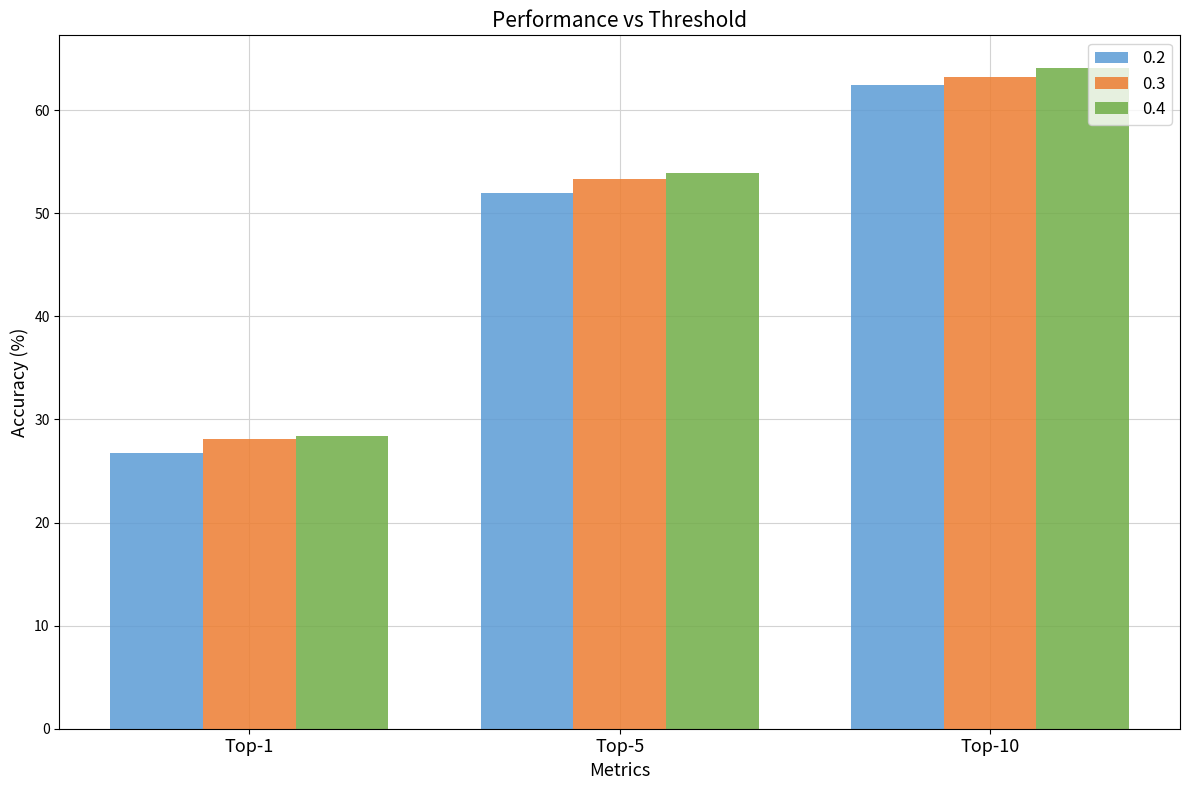

At how many categories does at least one series exceed 29?

2